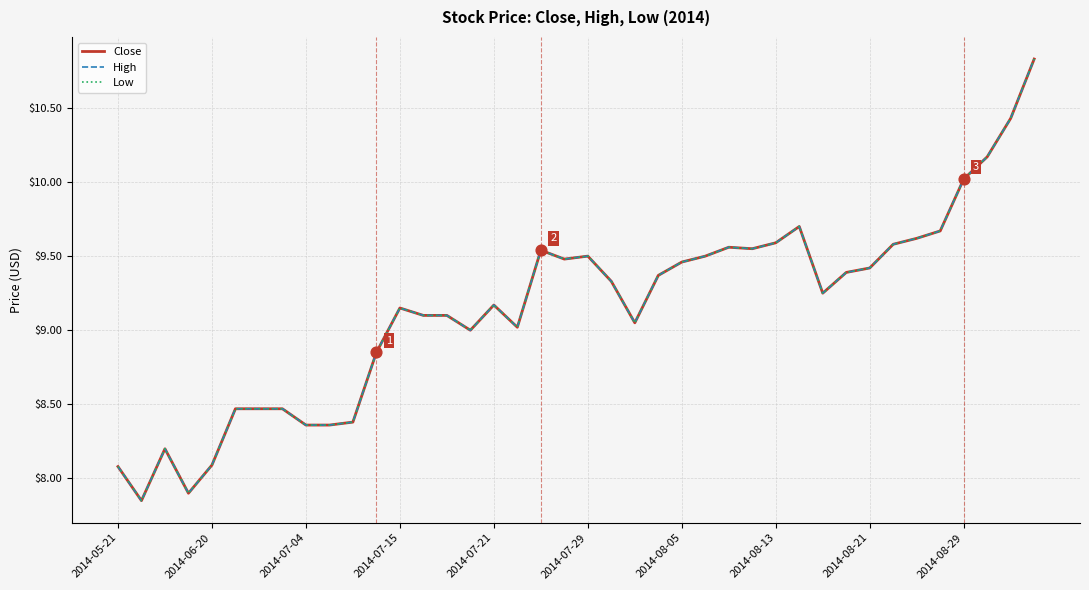

At how many categories does at least one series exceed 8?

38